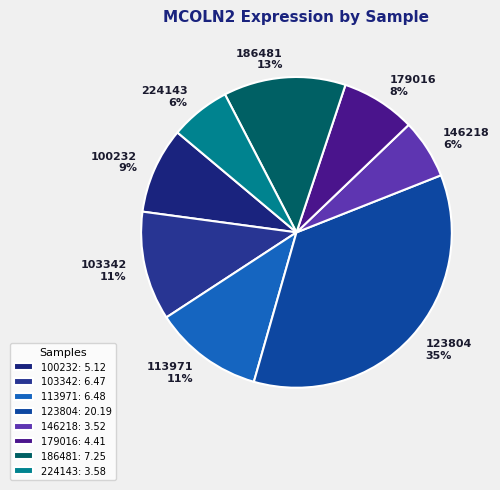

Do 186481 and 179016 together represent more than half of the pie?

No